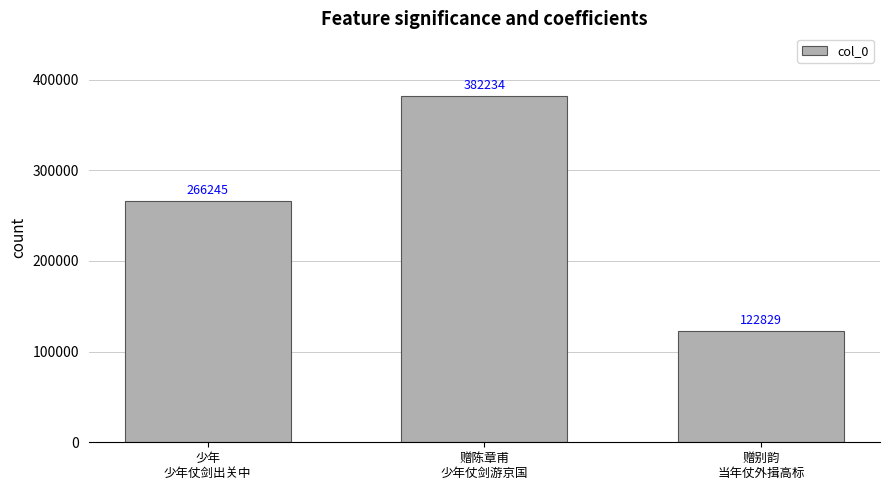

Reading left to right, list all the values displayed in this chart.

266245	382234	122829